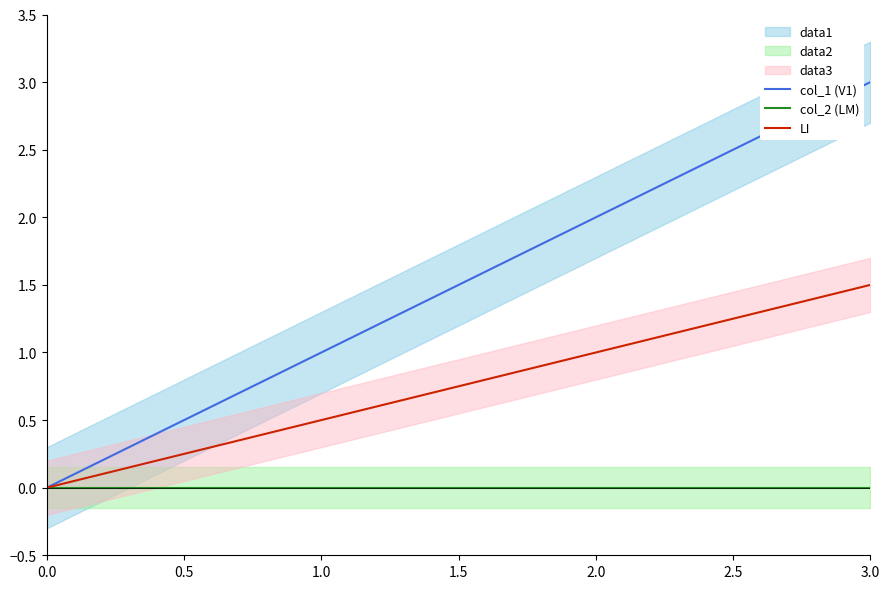

How many col_1 (V1) values are between 1 and 3?

3